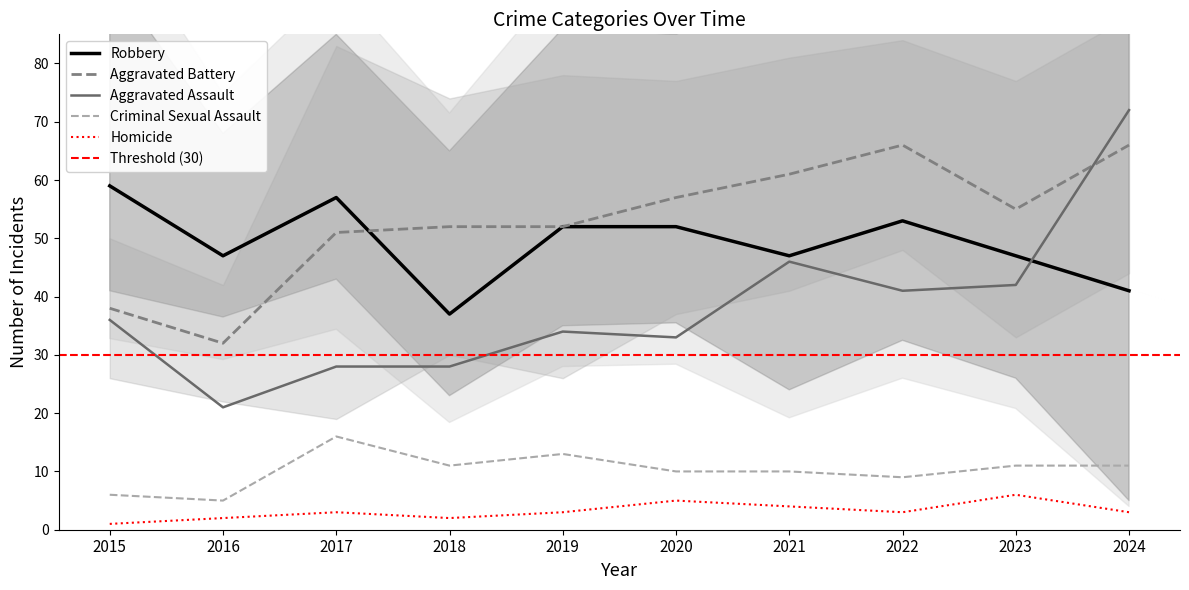

At which category does Aggravated Assault reach its first local valley?

2016